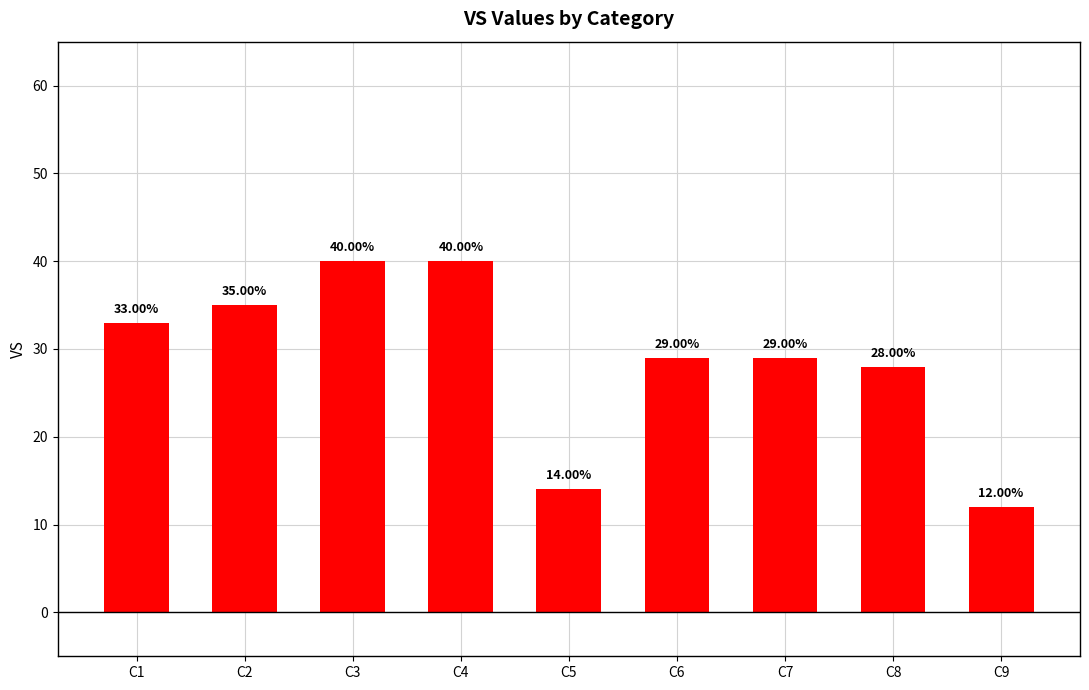

Where does the data first go above 29?

C1